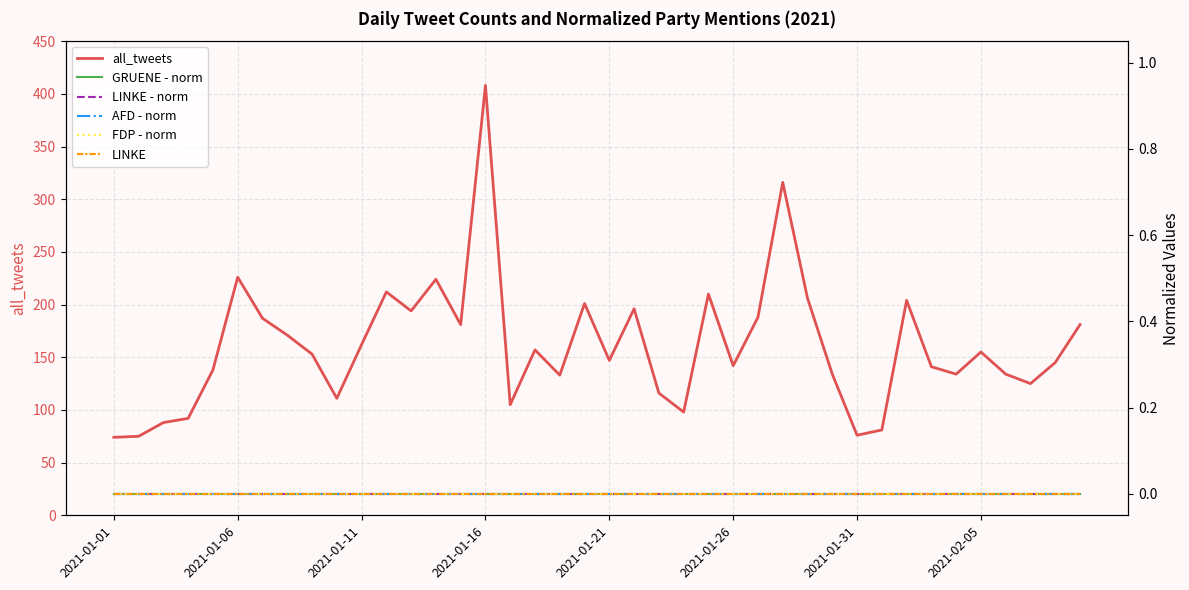

Where is GRUENE - norm nearest to the value 0?

2021-01-01